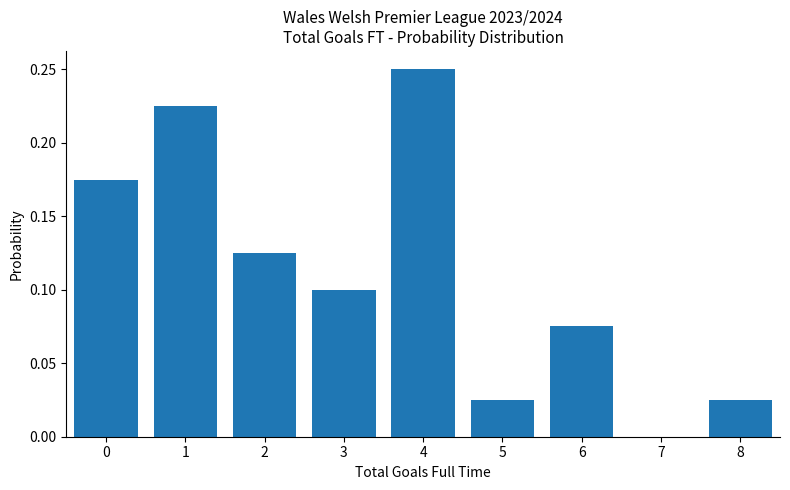

The chart shows a value of 0.1 at 0. True or false?

False